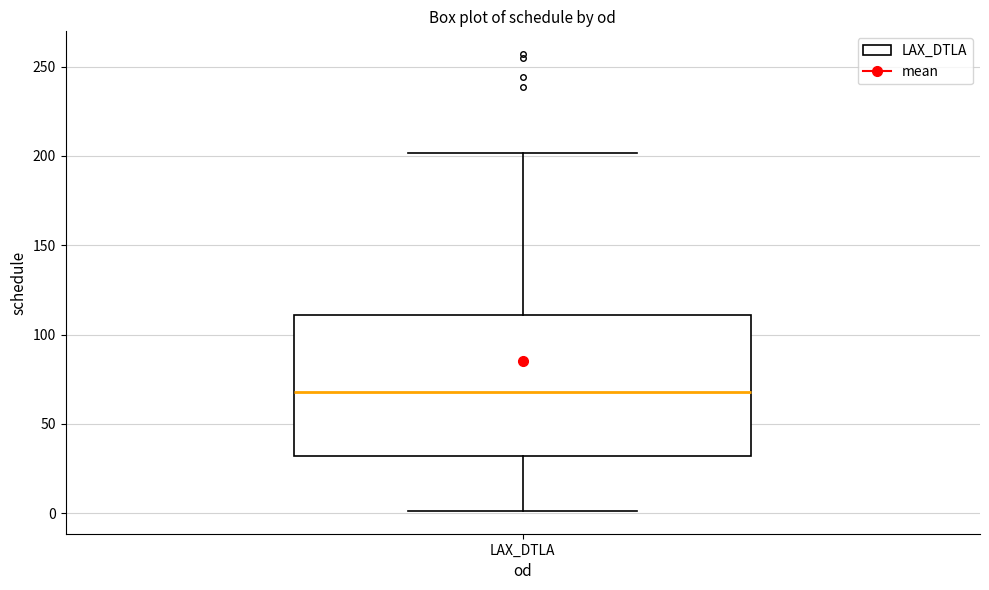

Read this box plot against the y-axis: the position of the median line, the range covered by the box, and the ends of both whiskers. The values are not printed on the chart, so give them approximately, as read against the axis.

median 70, box 30 to 110, whiskers 0 to 200